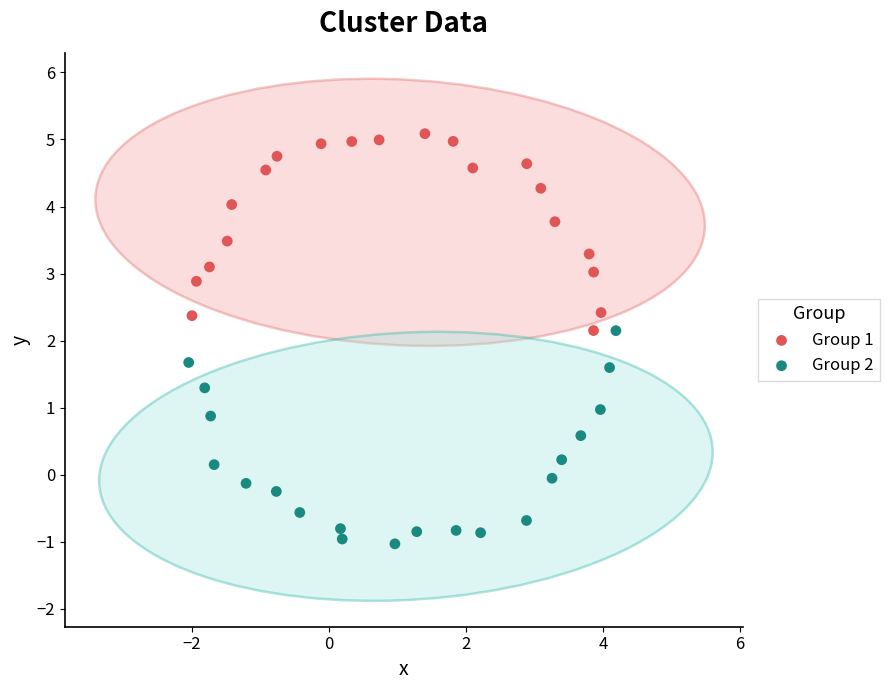

Which series has the largest Y range (max minus min)?

Group 2